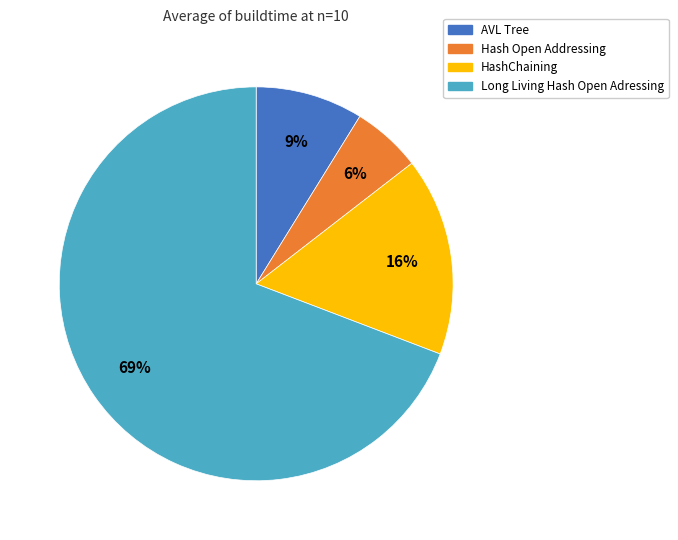

Which has a higher value, AVL Tree or Long Living Hash Open Adressing?

Long Living Hash Open Adressing